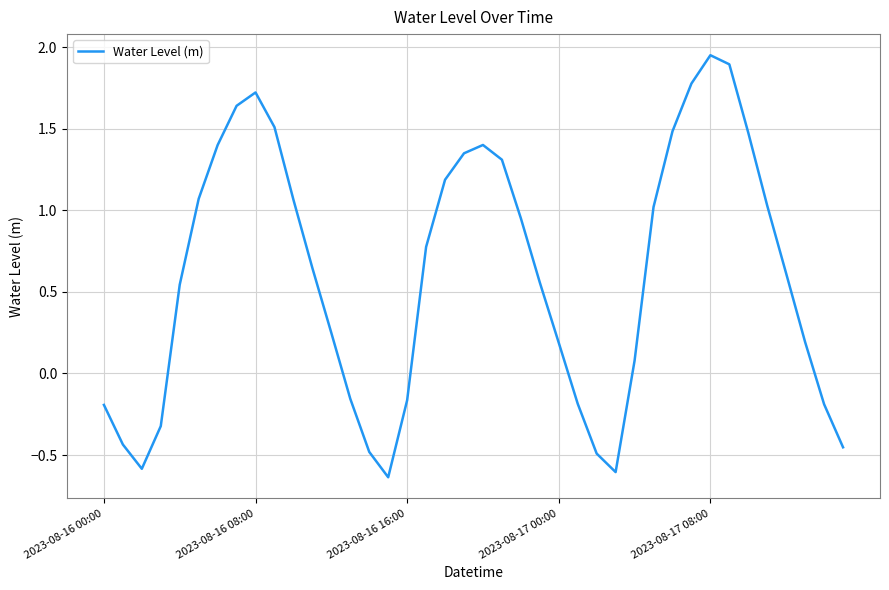

What is the difference between the maximum and minimum values?

2.6